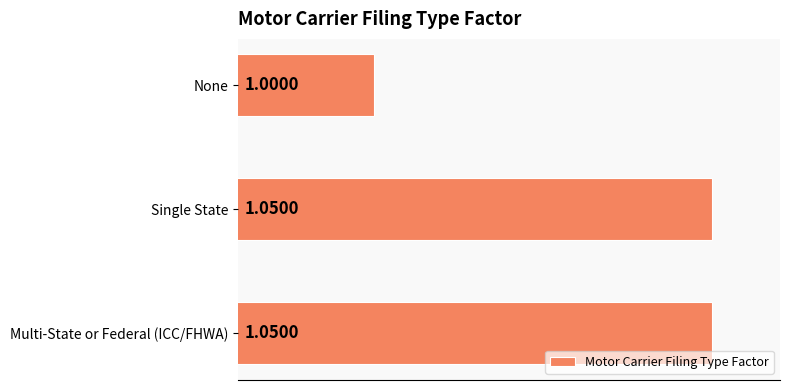

At which category does the chart reach its minimum across all series?

None